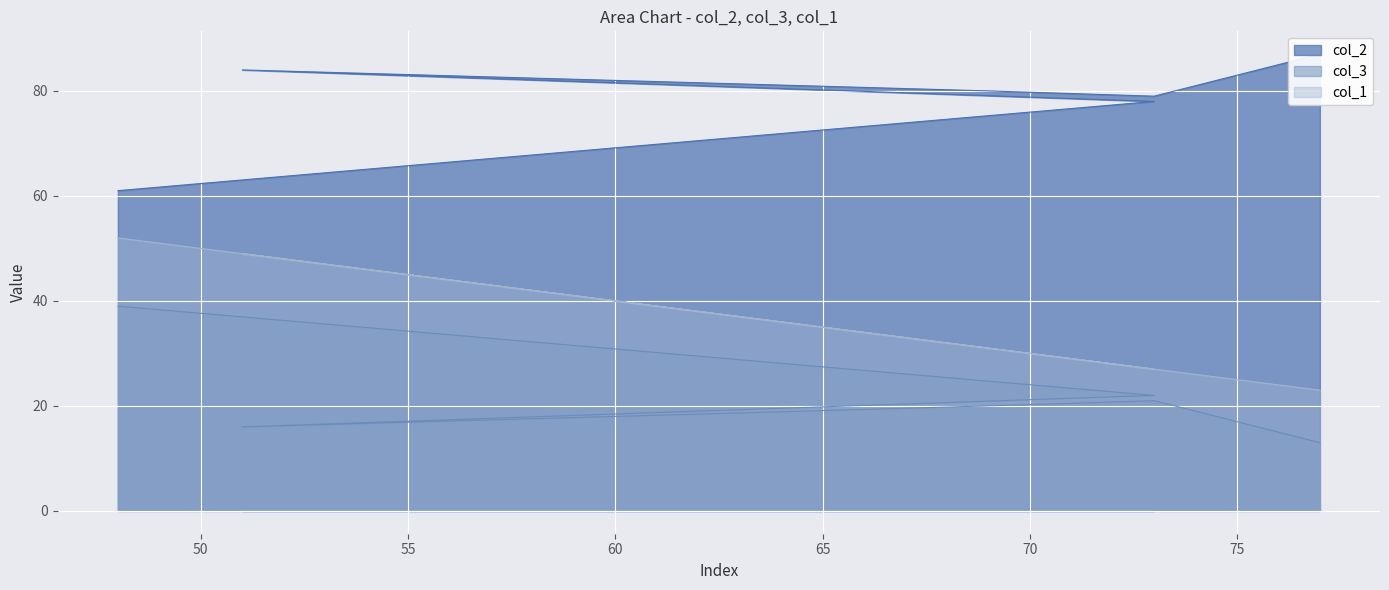

True or false: col_3 and col_2 cross at least once.

False